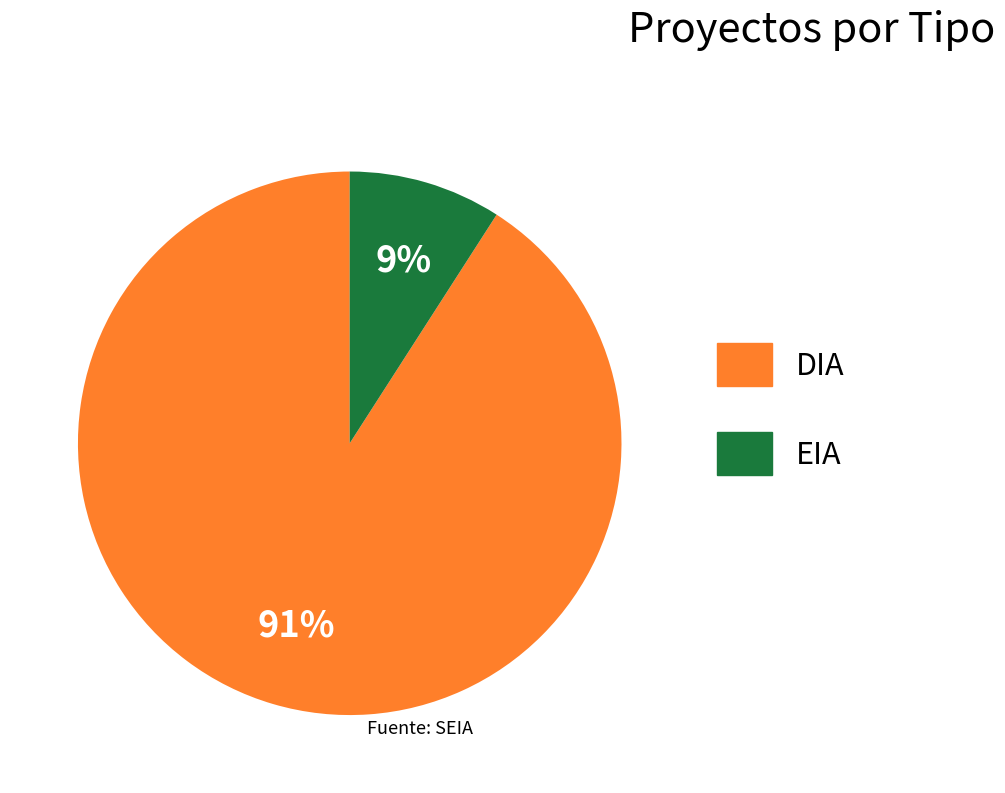

Approximately how many times larger is the value at EIA compared to DIA?

0.1